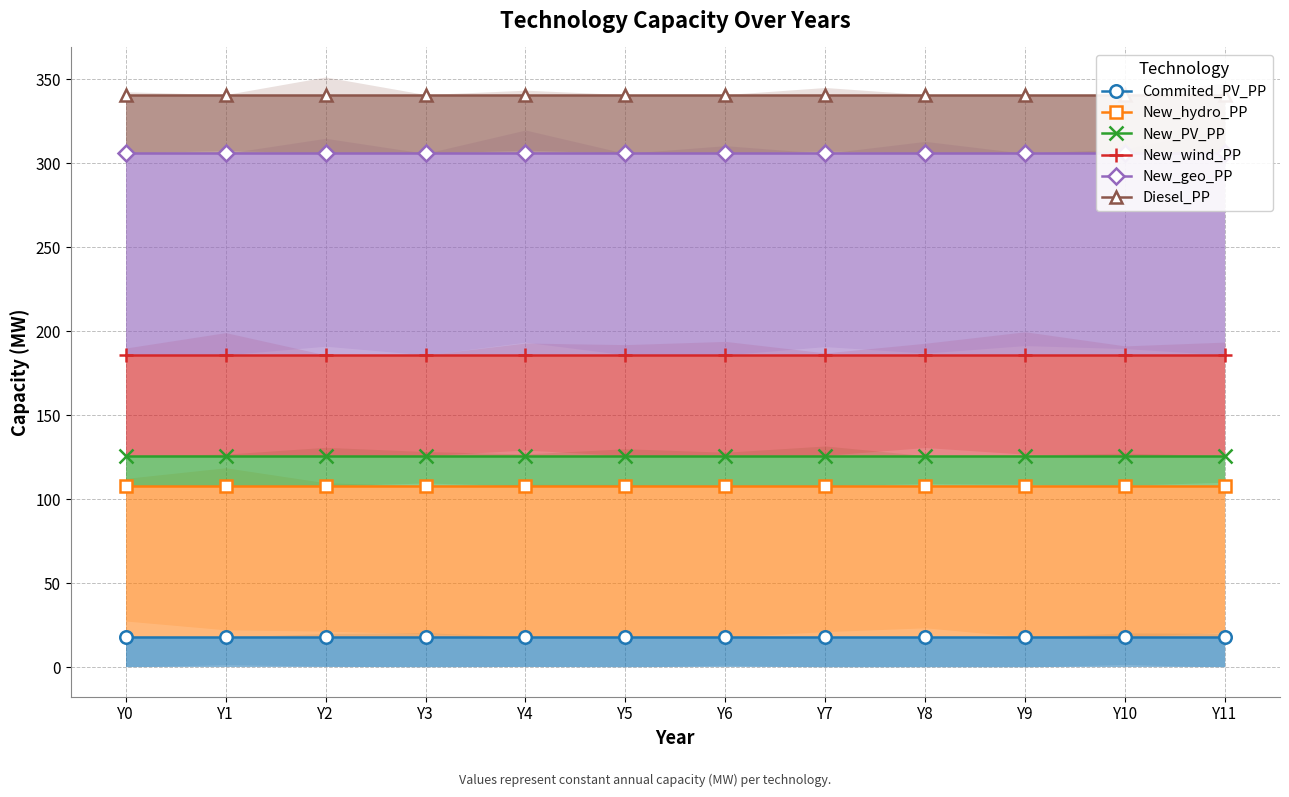

Reading left to right, list all the values displayed in this chart.

Commited_PV_PP: 18	18	18	18	18	18	18	18	18	18	18	18
New_hydro_PP: 108	108	108	108	108	108	108	108	108	108	108	108
New_PV_PP: 126	126	126	126	126	126	126	126	126	126	126	126
New_wind_PP: 186	186	186	186	186	186	186	186	186	186	186	186
New_geo_PP: 306	306	306	306	306	306	306	306	306	306	306	306
Diesel_PP: 341	341	341	341	341	341	341	341	341	341	341	341